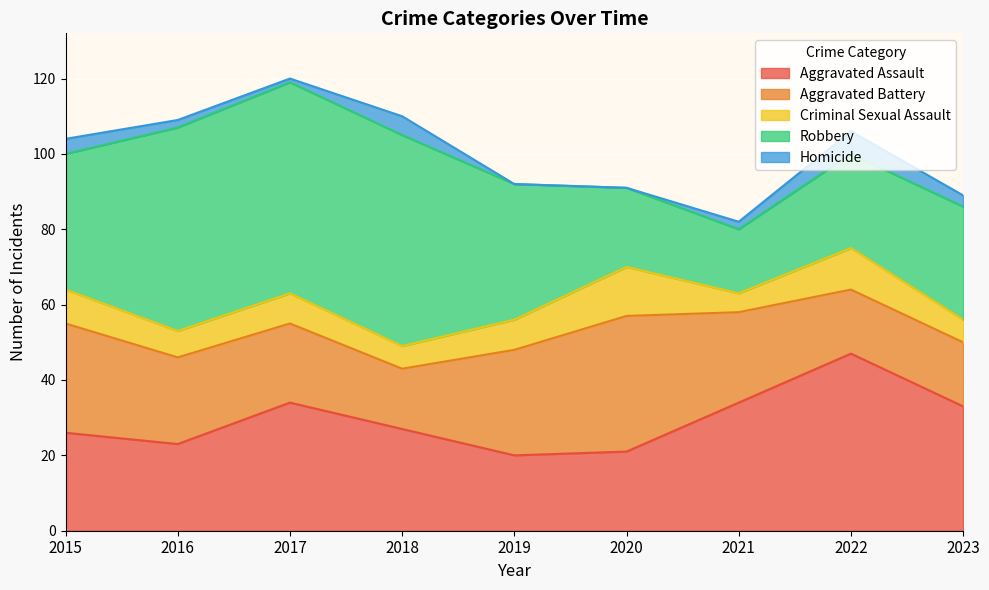

Which series changed the most between 2015 and 2017?

Robbery